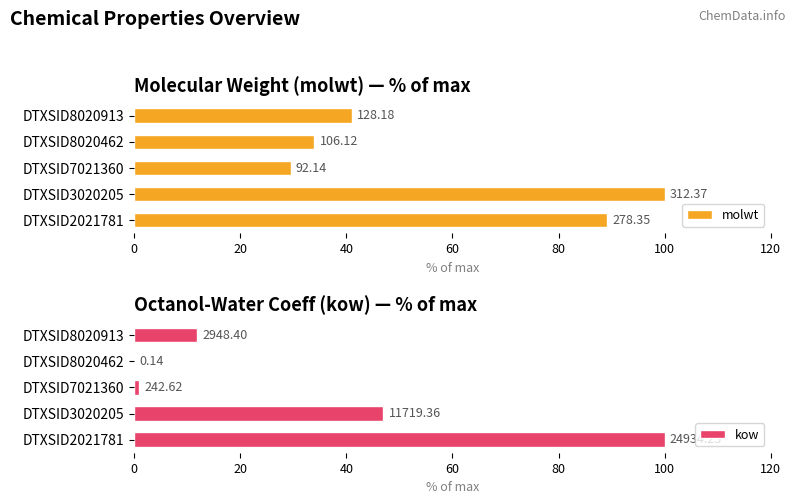

Does the chart contain stacked bars?

No